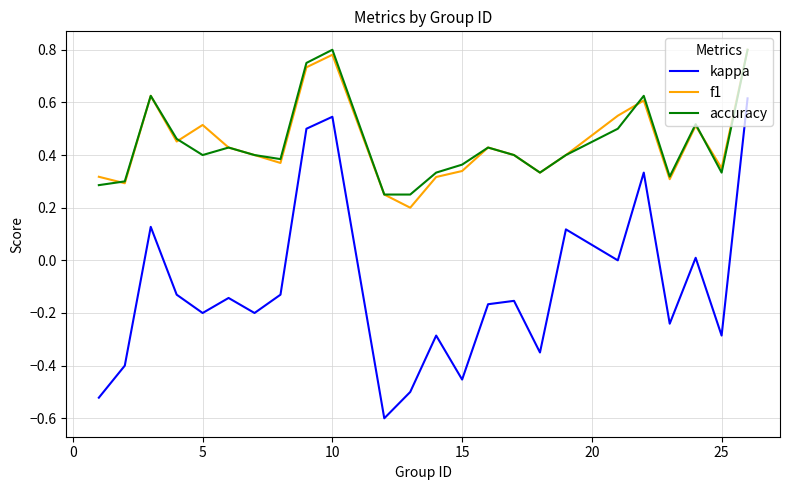

What is the minimum value shown in the chart?

-0.6